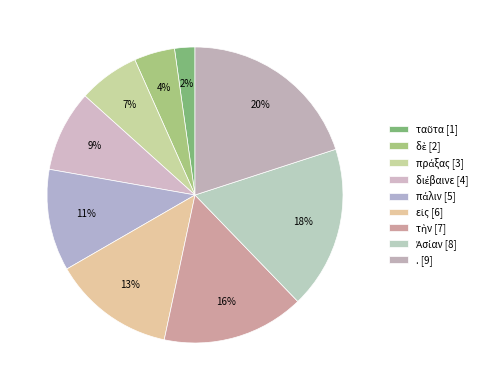

Which category has the smallest portion of the pie?

ταῦτα